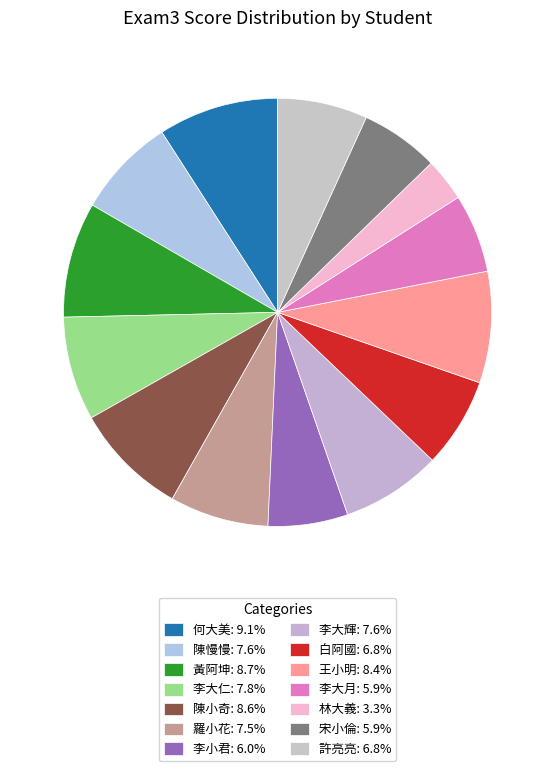

How many slices are in this pie chart?

14